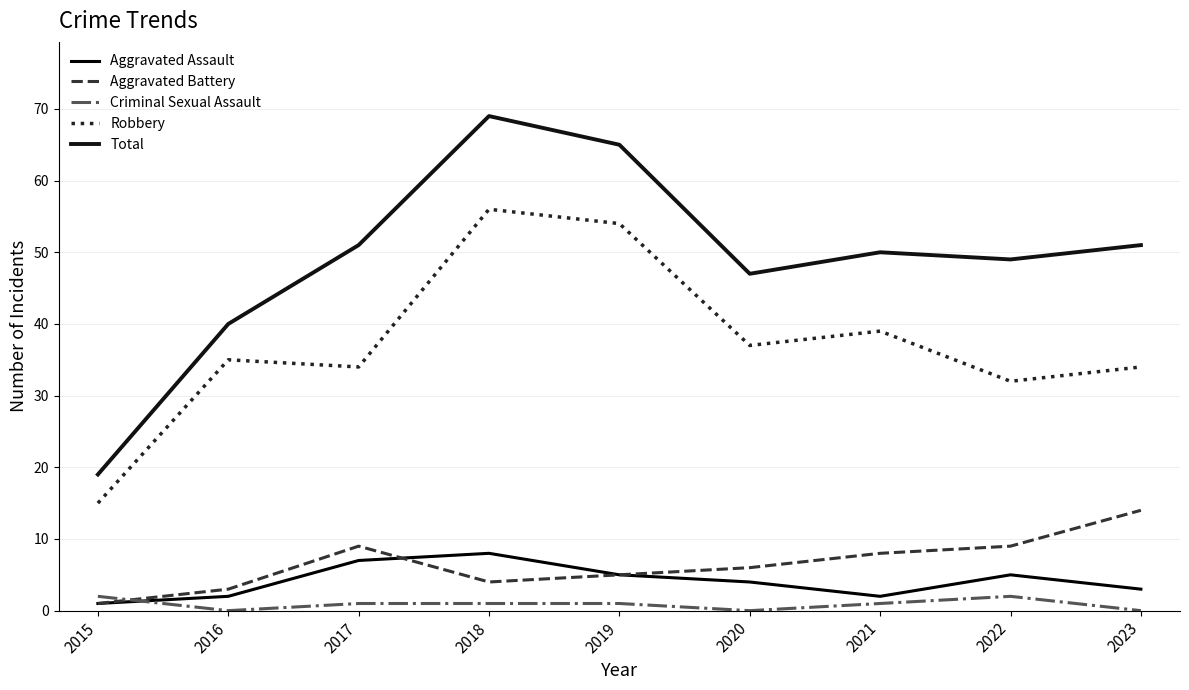

What is the difference between the highest and lowest values at 2021?

49